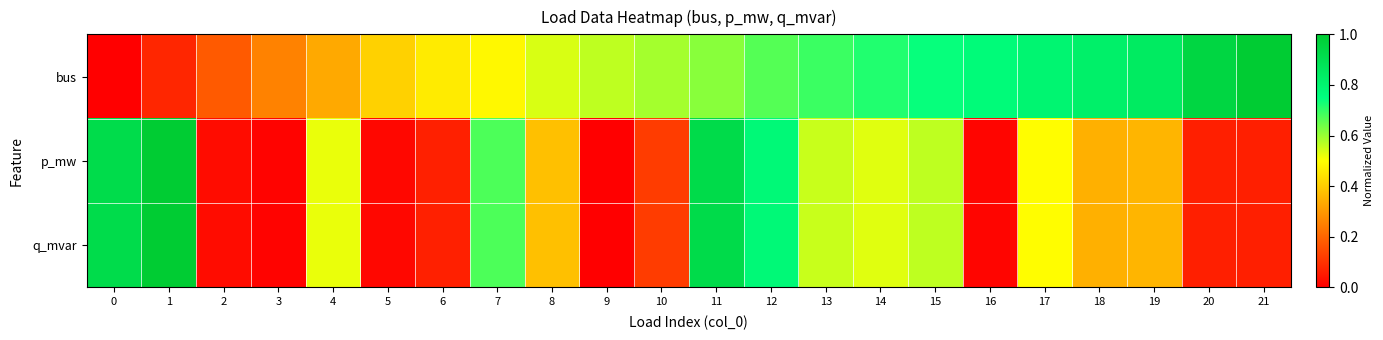

Which series has the largest total across all categories?

row_0